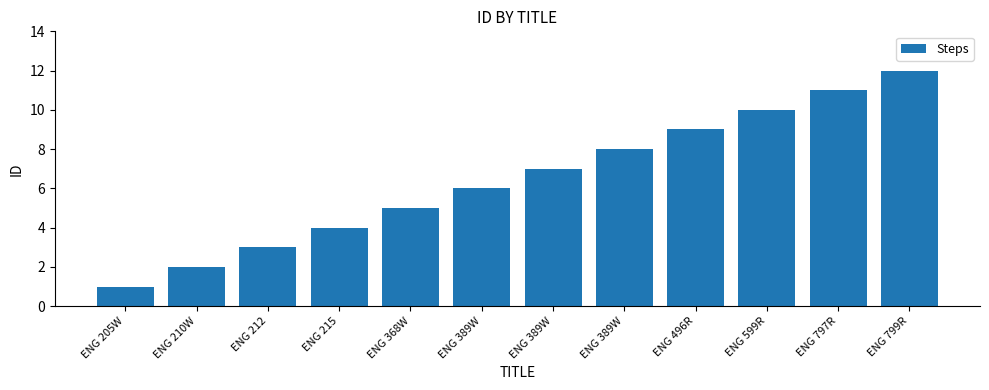

How many data points are less than 7?

6